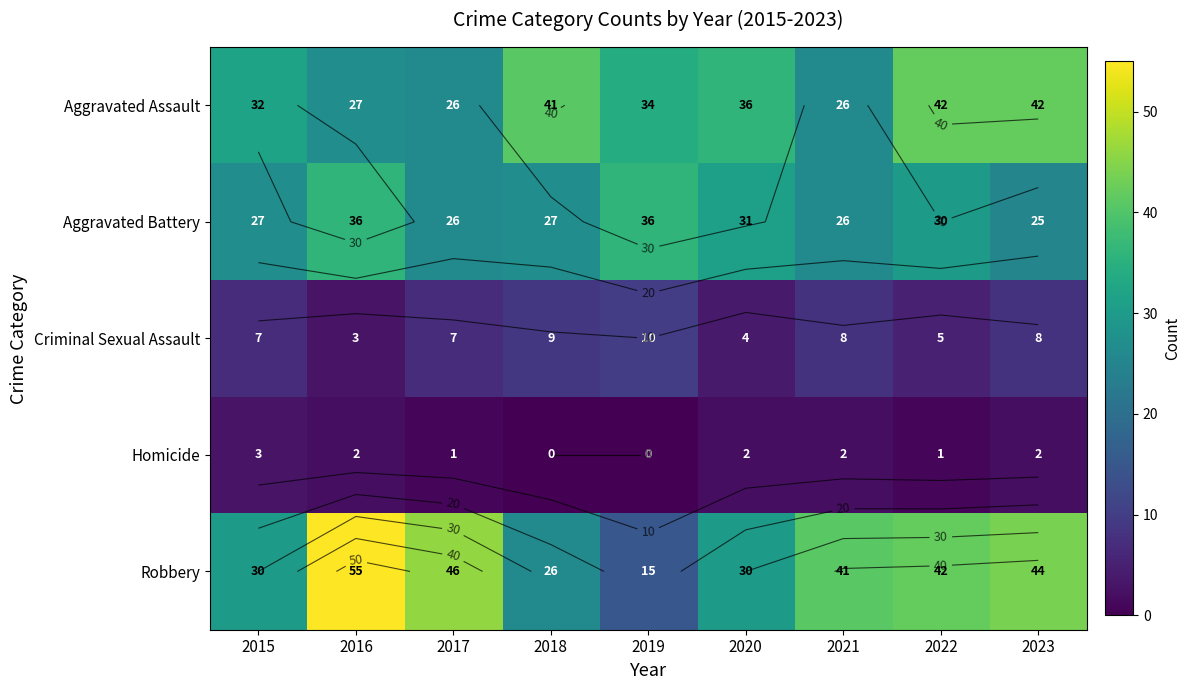

Which series has the largest total across all categories?

Robbery